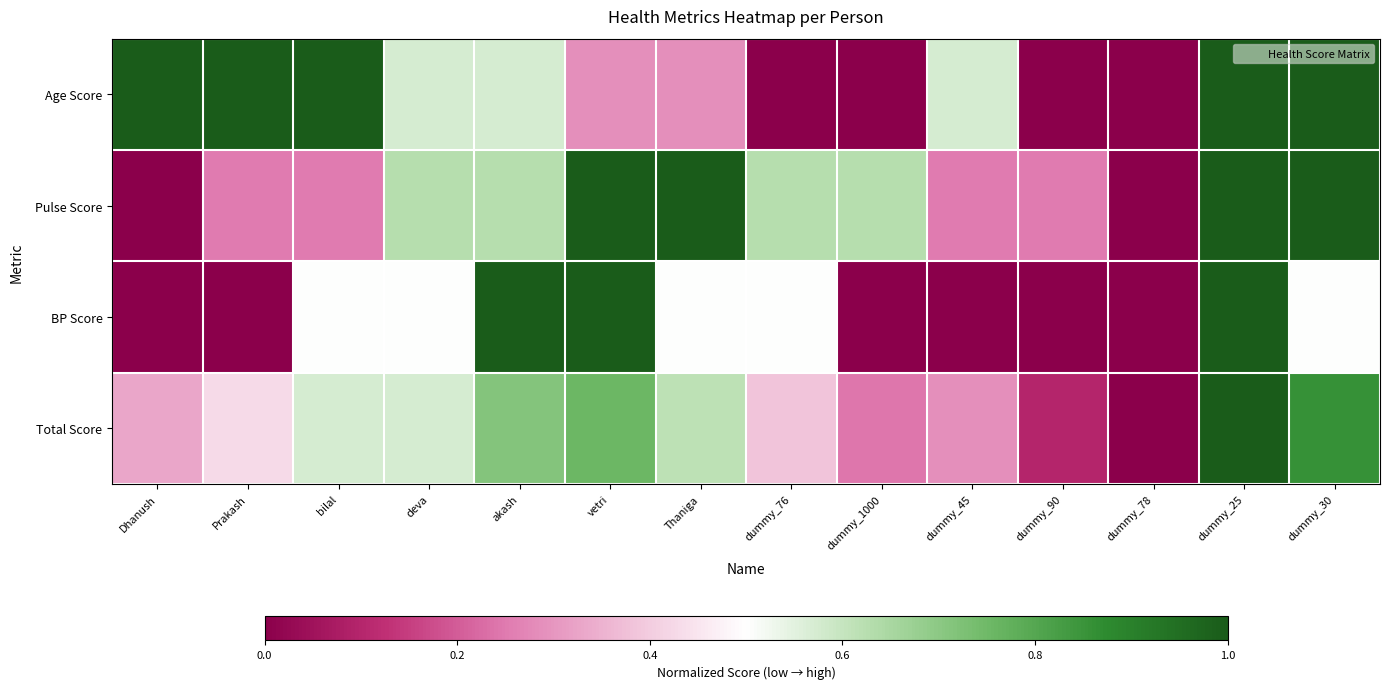

Reading right to left, list all the values displayed in this chart.

Age Score: dummy_30=1.0	dummy_25=1.0	dummy_78=0.0	dummy_90=0.0	dummy_45=0.6	dummy_1000=0.0	dummy_76=0.0	Thaniga=0.3	vetri=0.3	akash=0.6	deva=0.6	bilal=1.0	Prakash=1.0	Dhanush=1.0
Pulse Score: dummy_30=1.0	dummy_25=1.0	dummy_78=0.0	dummy_90=0.2	dummy_45=0.2	dummy_1000=0.6	dummy_76=0.6	Thaniga=1.0	vetri=1.0	akash=0.6	deva=0.6	bilal=0.2	Prakash=0.2	Dhanush=0.0
BP Score: dummy_30=0.5	dummy_25=1.0	dummy_78=0.0	dummy_90=0.0	dummy_45=0.0	dummy_1000=0.0	dummy_76=0.5	Thaniga=0.5	vetri=1.0	akash=1.0	deva=0.5	bilal=0.5	Prakash=0.0	Dhanush=0.0
Total Score: dummy_30=0.9	dummy_25=1.0	dummy_78=0.0	dummy_90=0.1	dummy_45=0.3	dummy_1000=0.2	dummy_76=0.4	Thaniga=0.6	vetri=0.8	akash=0.7	deva=0.6	bilal=0.6	Prakash=0.4	Dhanush=0.3